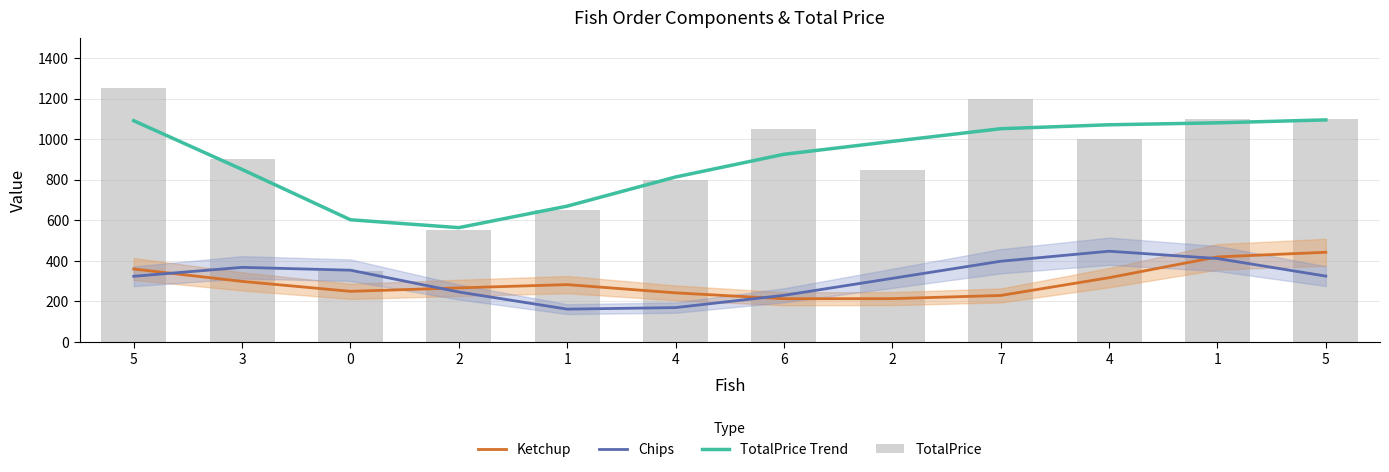

Reading right to left, extract all data points from this chart.

Ketchup: 5=442.2	1=419.5	4=317.0	7=229.5	2=213.8	6=213.3	4=242.3	1=282.9	2=266.7	0=249.8	3=298.8	5=359.9
Chips: 5=324.8	1=411.5	4=447.4	7=398.1	2=313.8	6=230.2	4=169.7	1=162.1	2=246.5	0=354.0	3=367.9	5=324.0
TotalPrice Trend: 5=1094.6	1=1080.1	4=1070.5	7=1051.1	2=988.7	6=925.1	4=813.2	1=669.6	2=563.6	0=602.4	3=850.4	5=1090.6
TotalPrice: 5=1100.0	1=1100.0	4=1000.0	7=1200.0	2=850.0	6=1050.0	4=800.0	1=650.0	2=550.0	0=350.0	3=900.0	5=1250.0